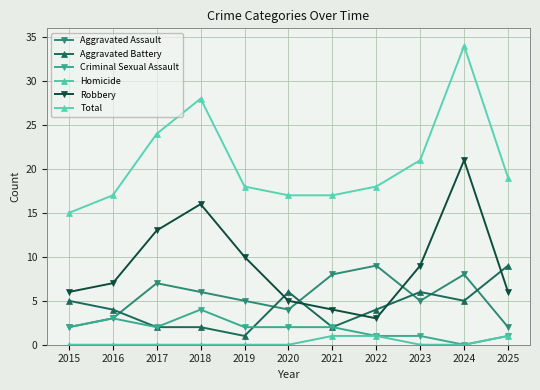

How many categories are shown in the chart?

11